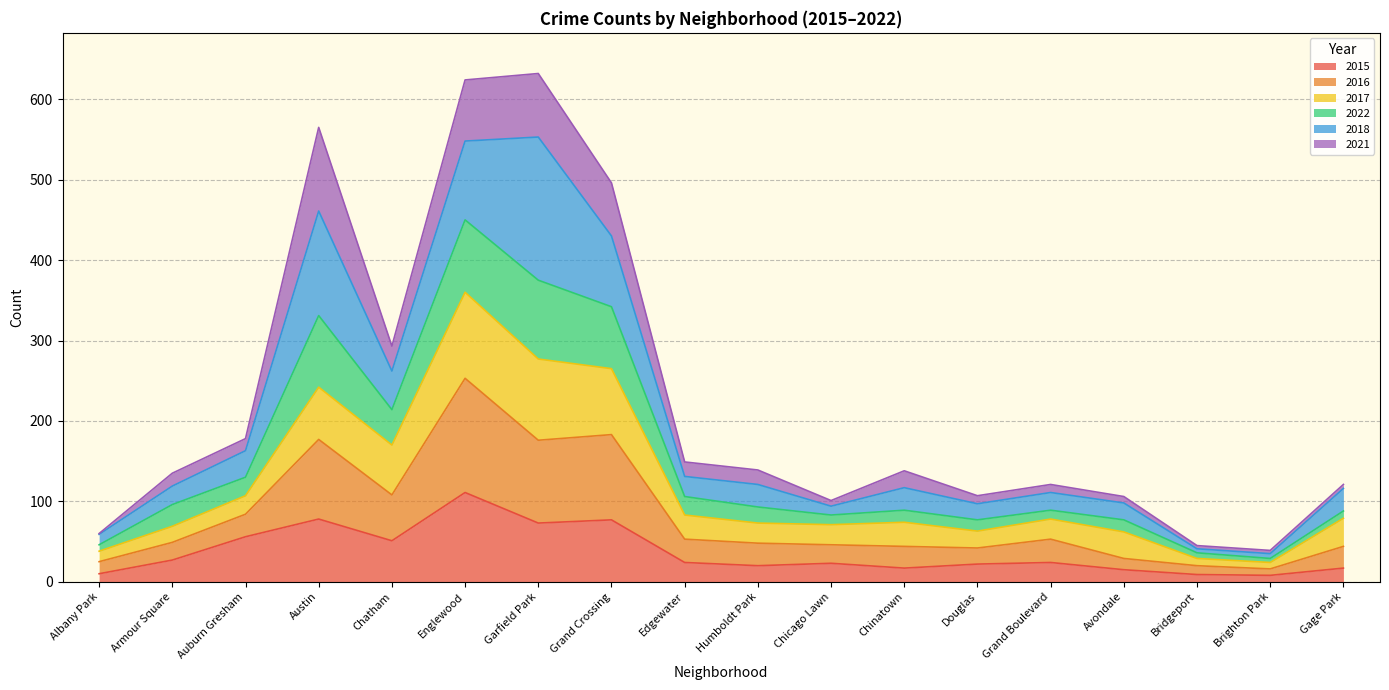

The value of 2015 at Englewood is 49. True or false?

False